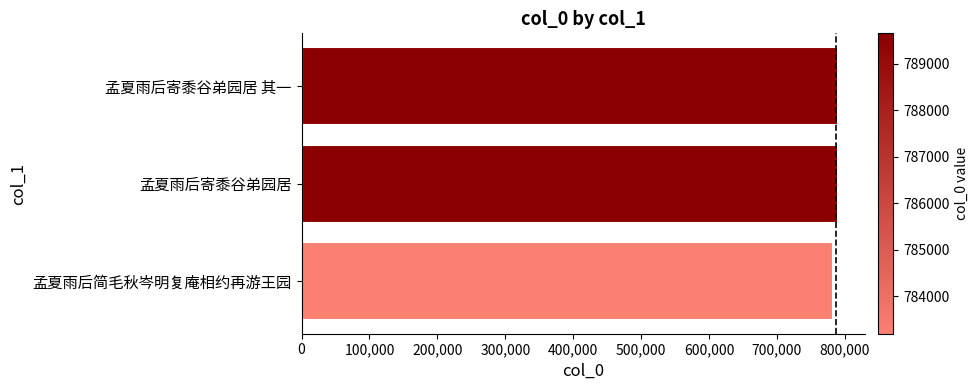

What is the average value?

787503